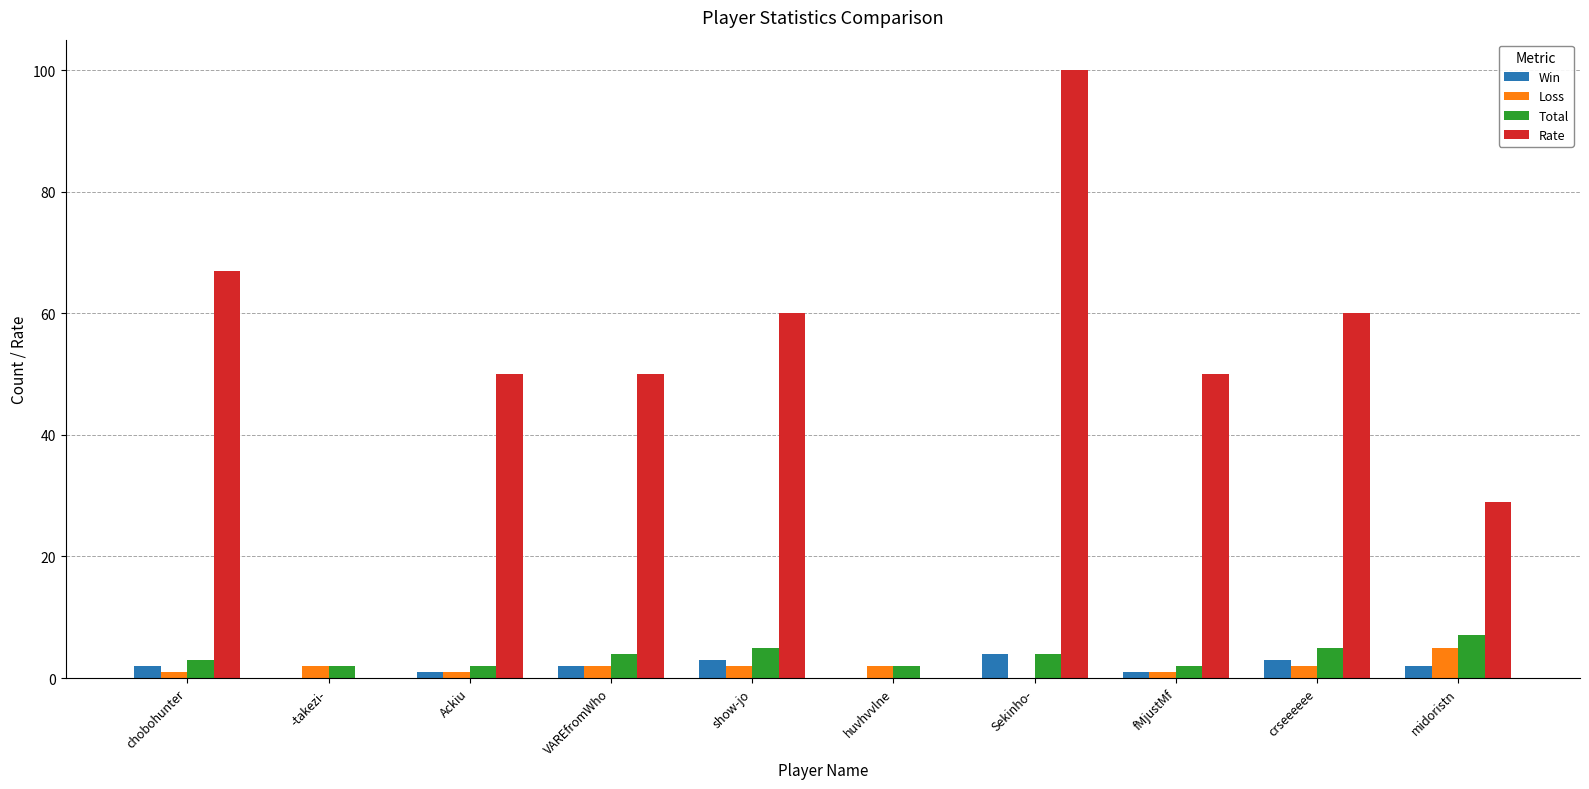

How many groups of bars are there?

10